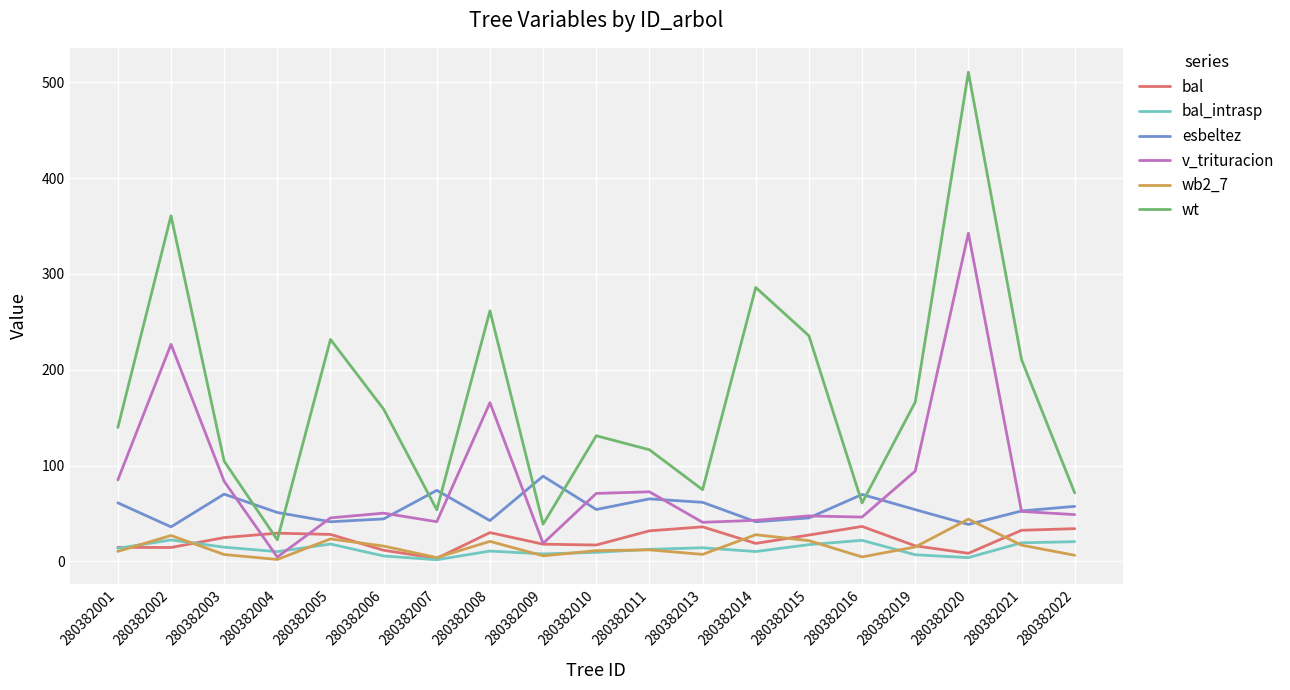

At which label does bal first exceed 24?

280382003